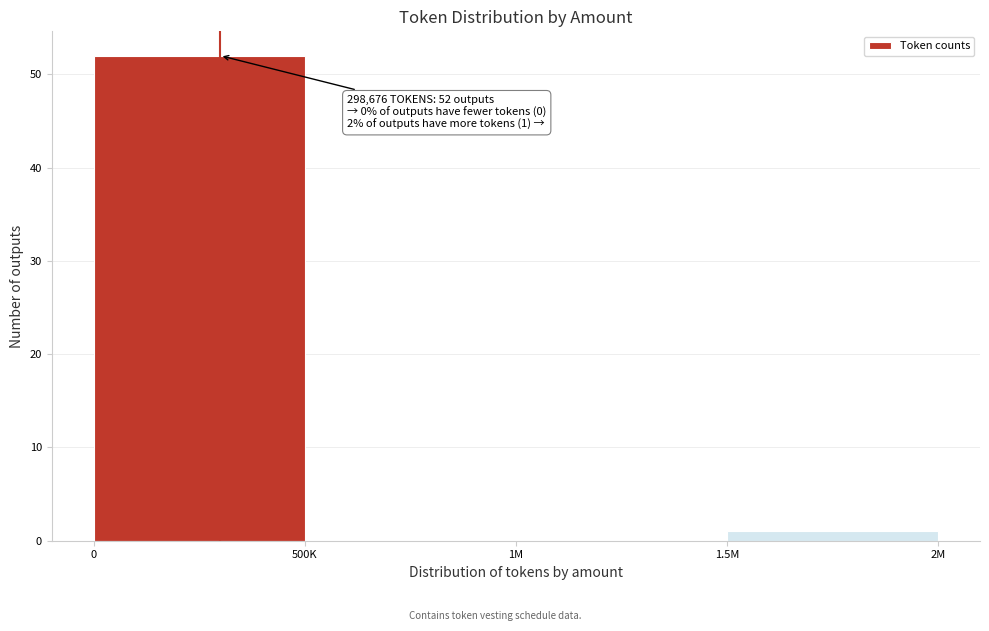

Reading left to right, what are all the values shown in this chart?

0=52	500K=0	1M=0	1.5M=1